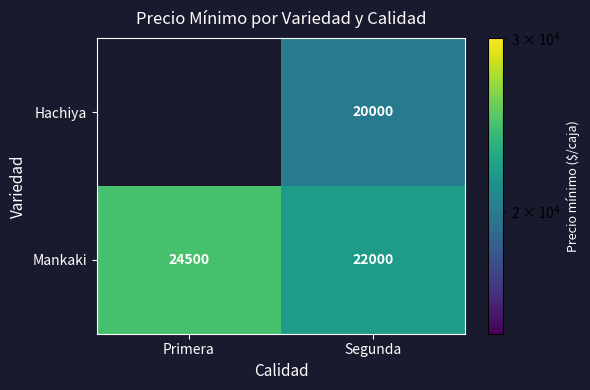

What is the minimum value shown in the chart?

20000.0